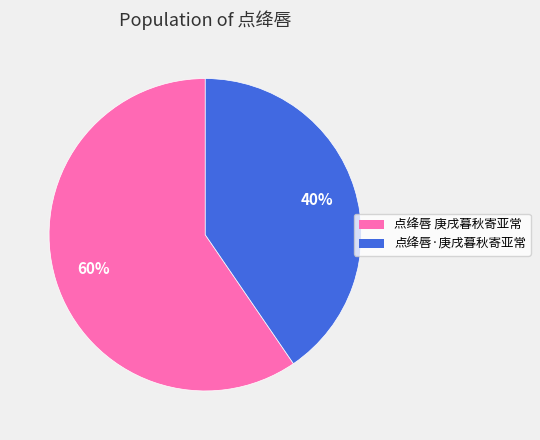

Rank the categories by value from highest to lowest.

点绛唇 庚戌暮秋寄亚常, 点绛唇·庚戌暮秋寄亚常